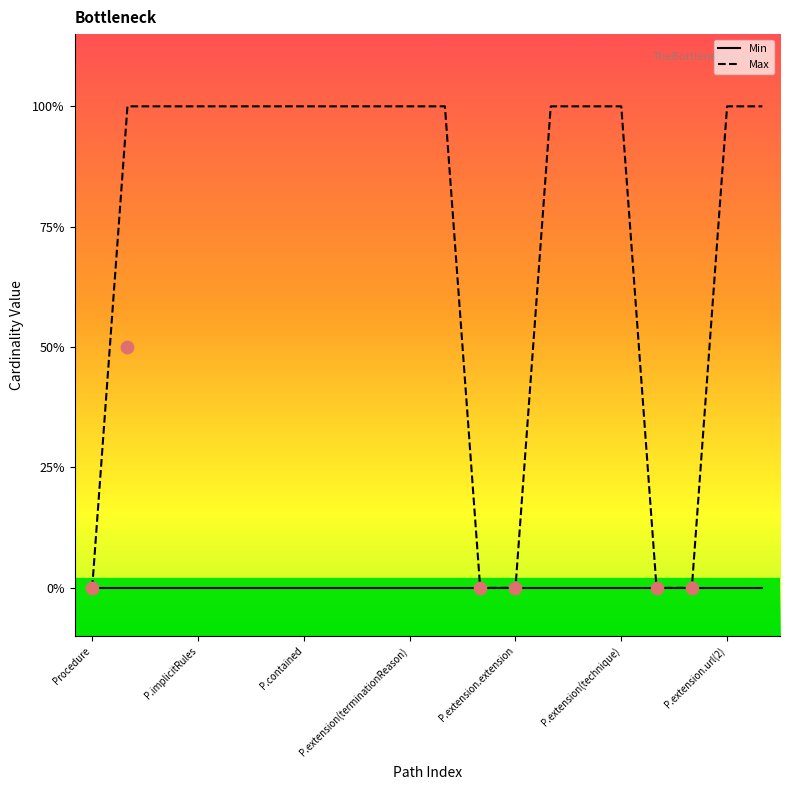

Which series contains the highest Y value?

Max